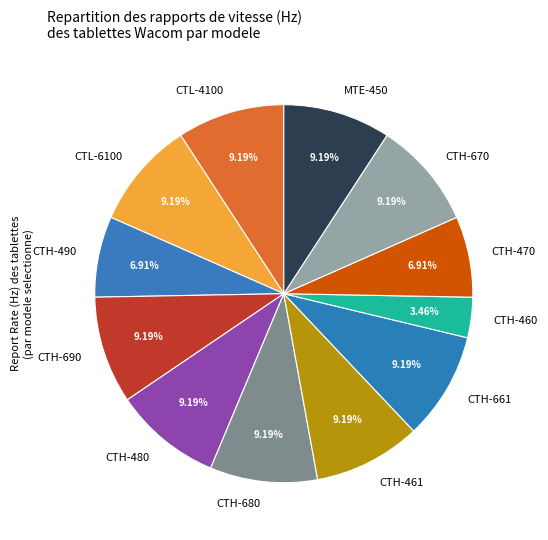

Combined, do CTH-690 and CTL-4100 account for over 50%?

No